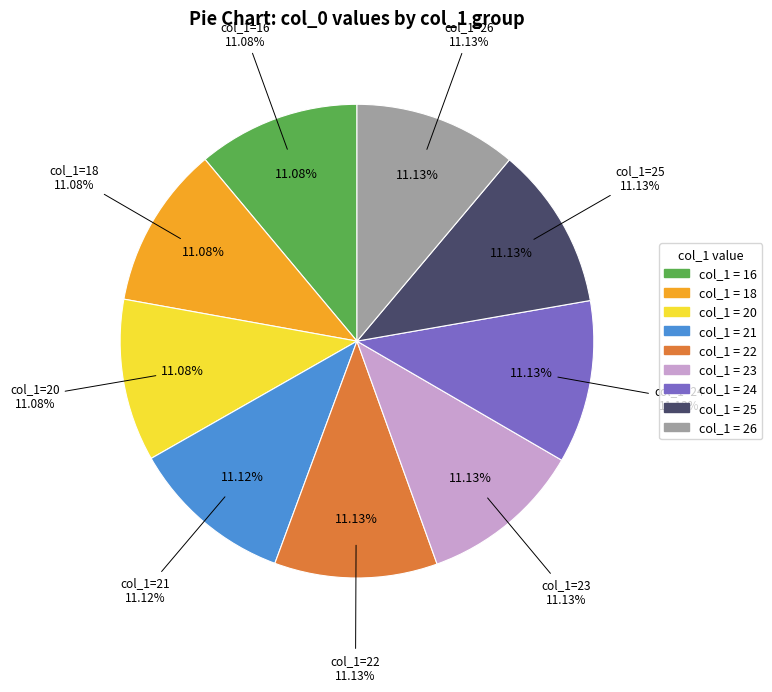

How many segments does this pie chart have?

9